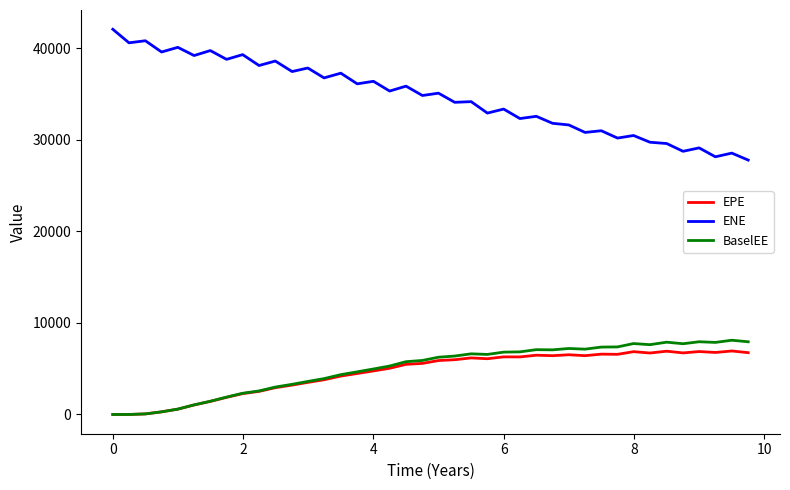

Which series has the largest total across all categories?

ENE